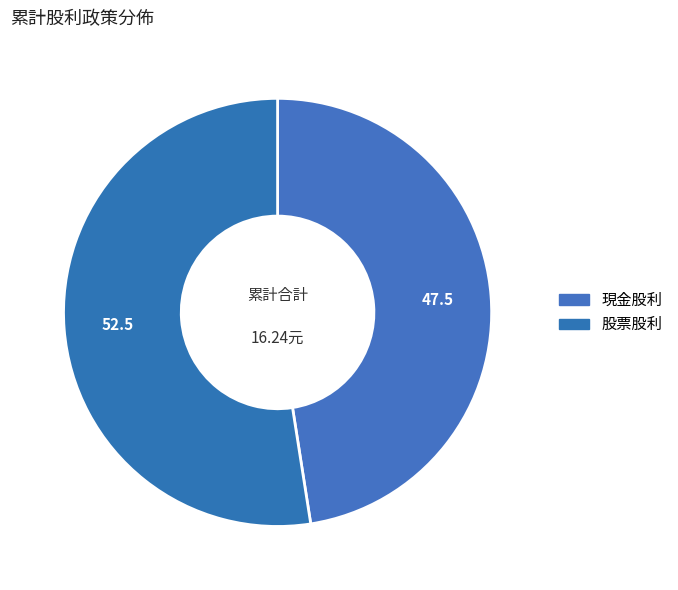

The 股票股利 slice represents 63% of the pie. True or false?

False